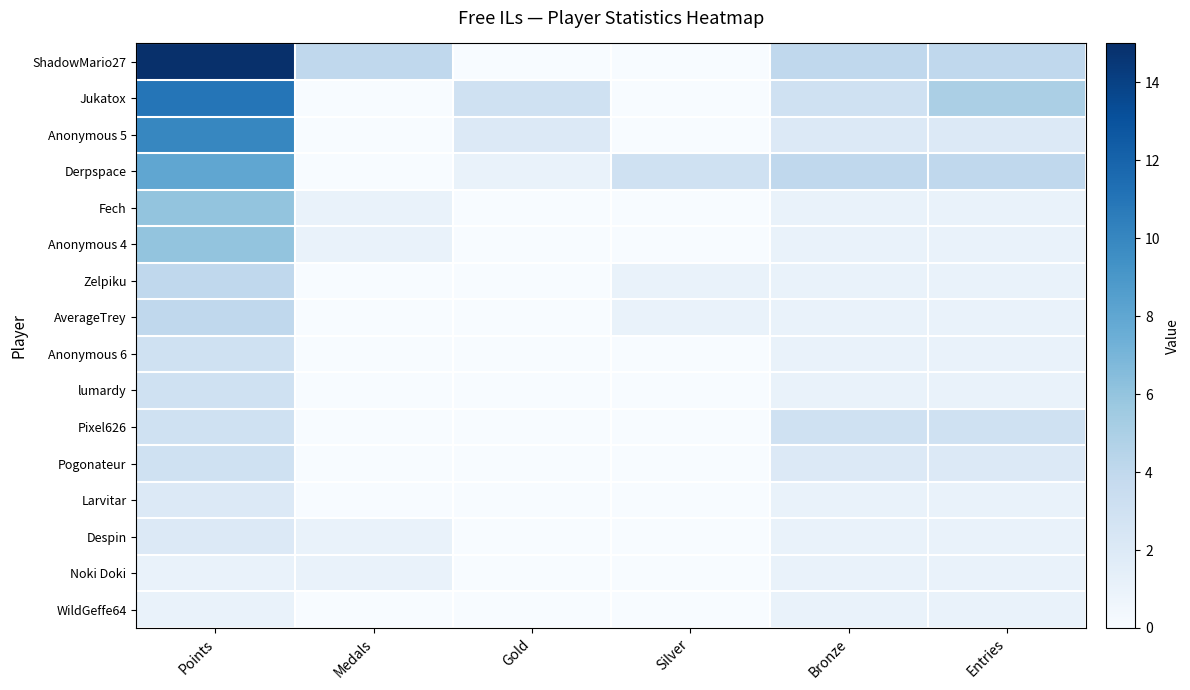

At which category is the sum across all series the highest?

Points